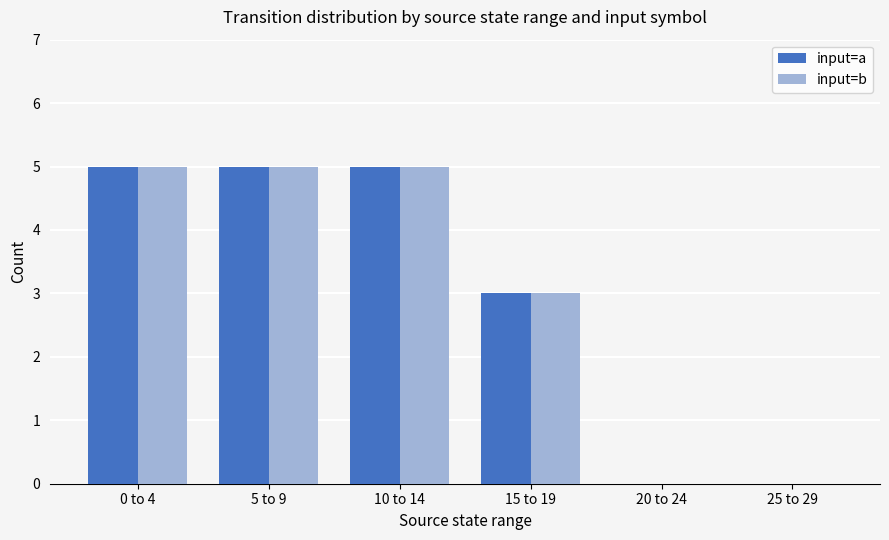

The input=a series shows 0 at 20 to 24. True or false?

True